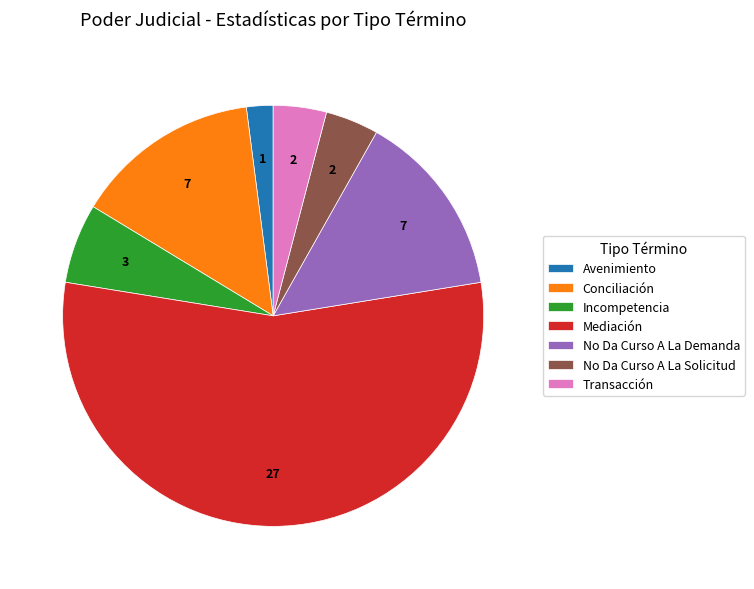

Is there a majority slice in this chart?

Yes